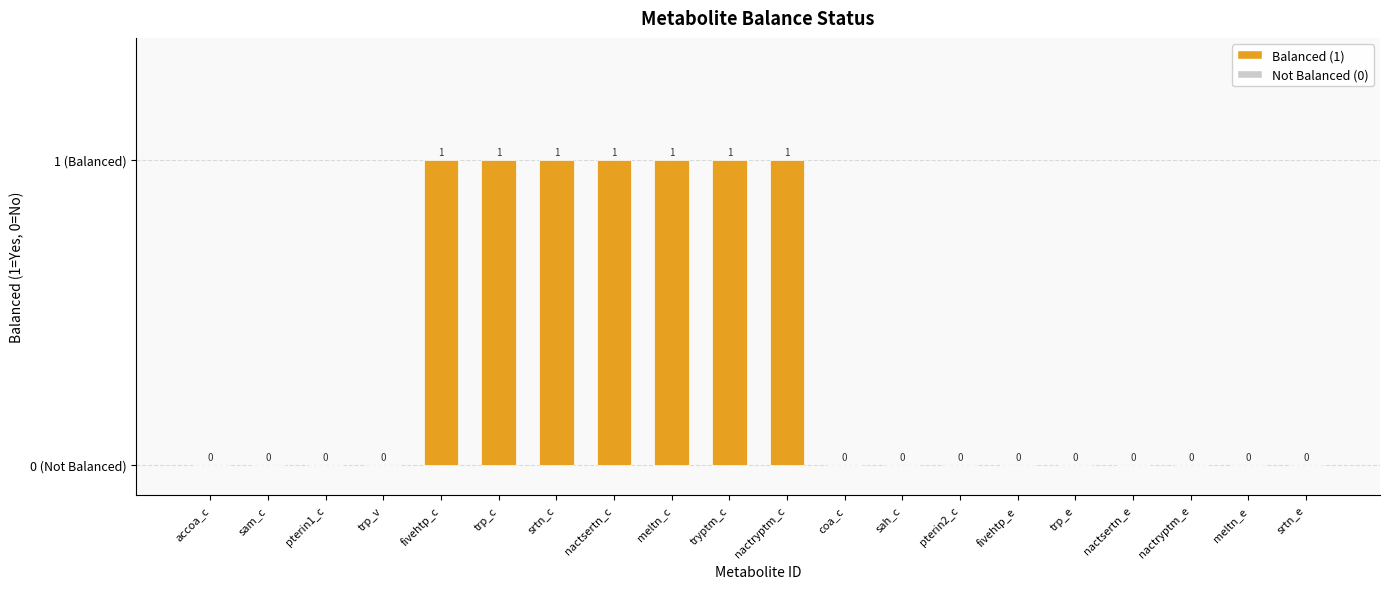

Are the bars horizontal?

No